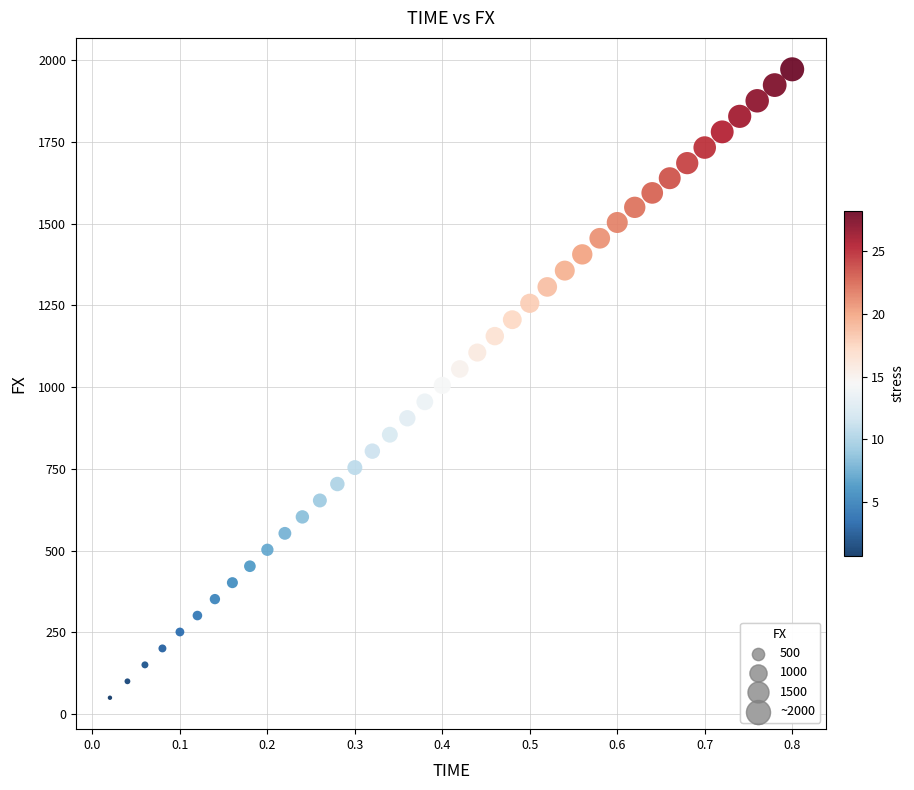

What is the range of Y values (max minus min)?

1921.4